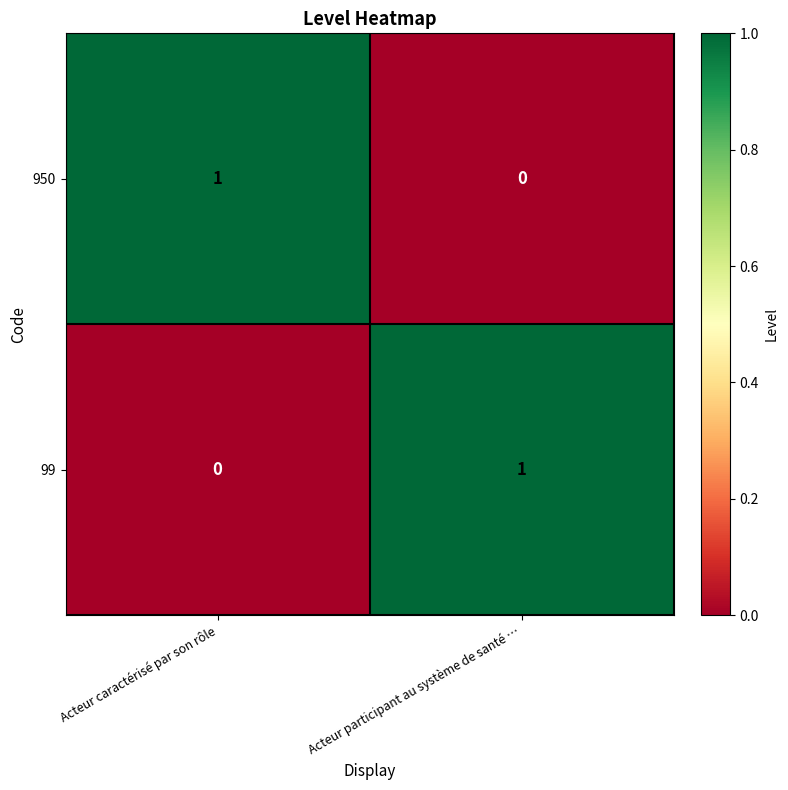

Is the value of 99 at Acteur caractérisé par son rôle greater than the value of 950 at Acteur caractérisé par son rôle?

No